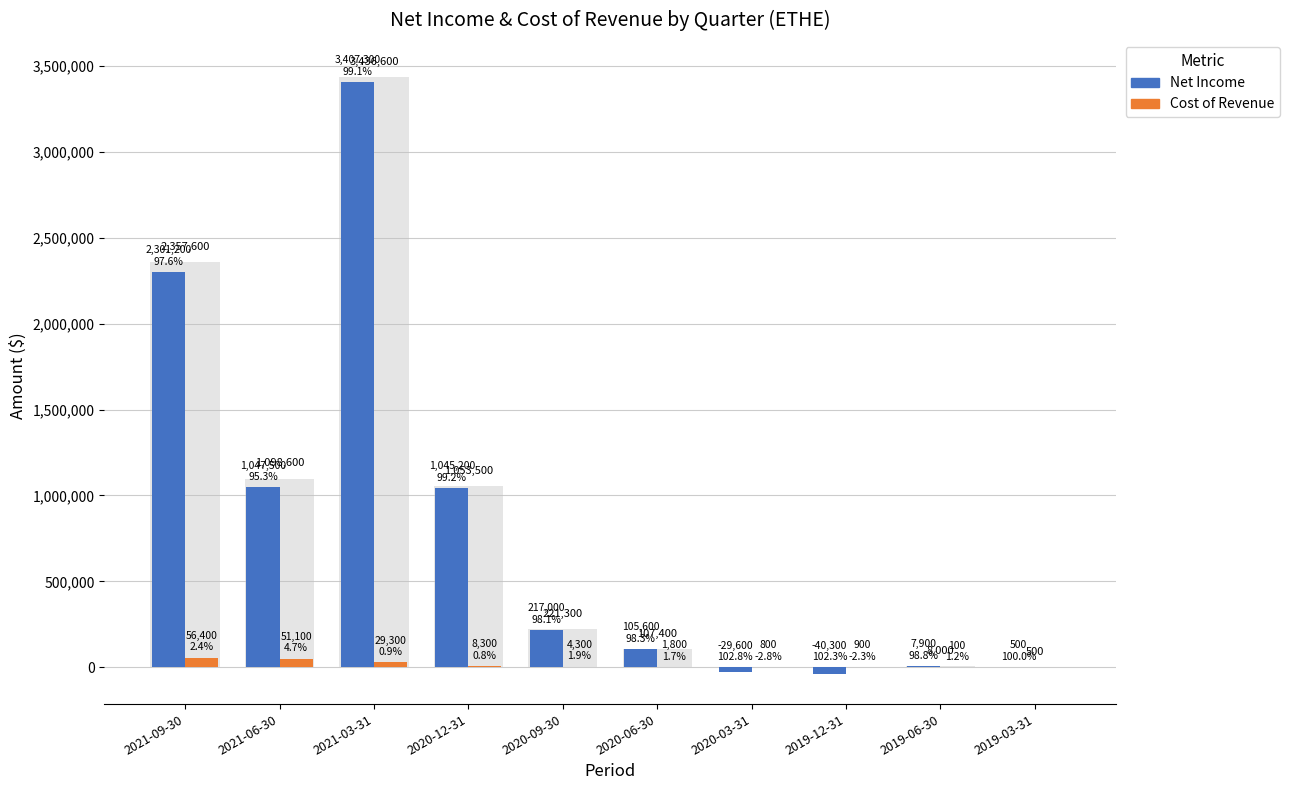

Between 2021-06-30 and 2020-03-31, which series saw the biggest shift?

Net Income